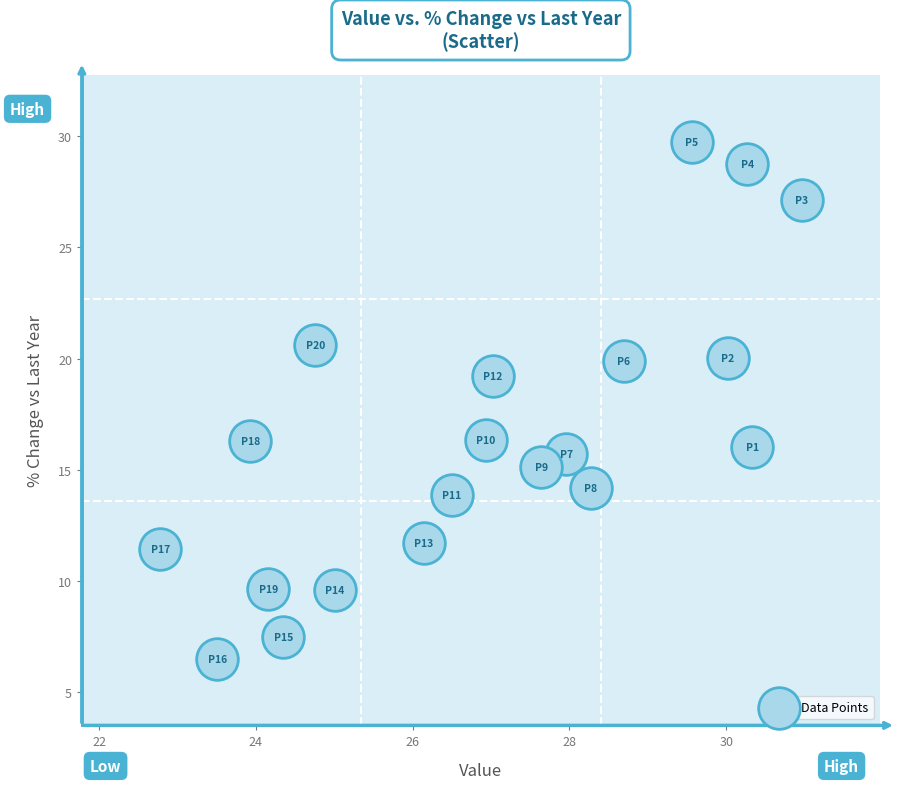

What Y value in the scatter plot is closest to 18?

19.2